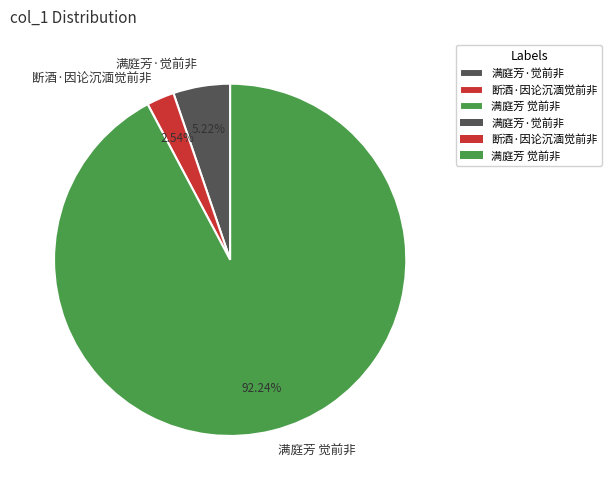

To the nearest percent, what percentage of the pie is 满庭芳·觉前非?

5%